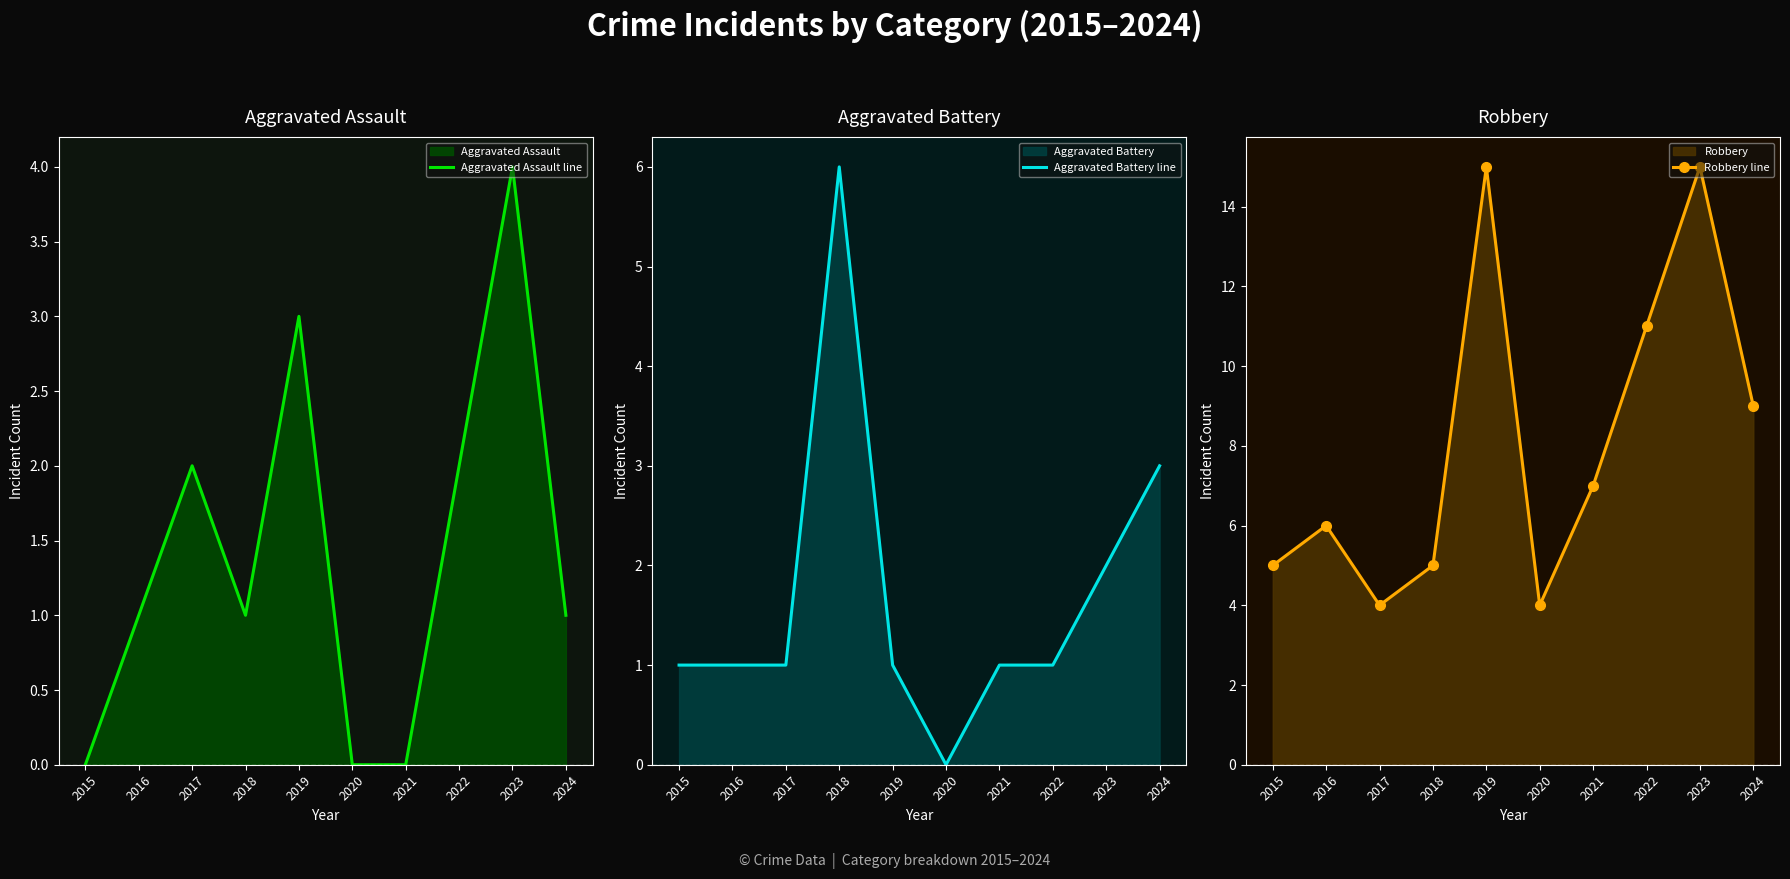

What is the difference between the highest and lowest values at 2018?

5